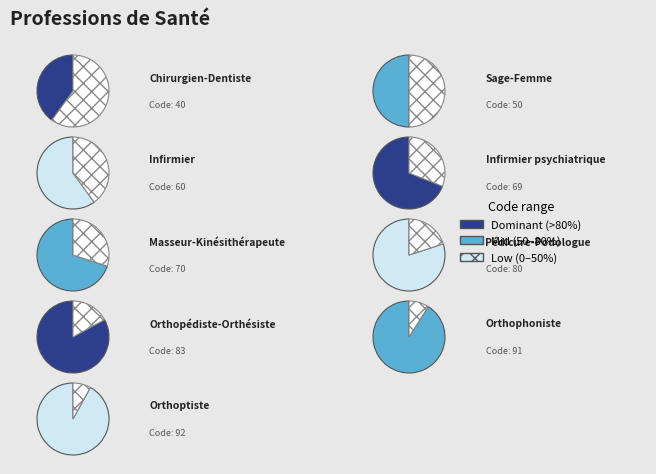

Which slice is the largest?

Orthoptiste